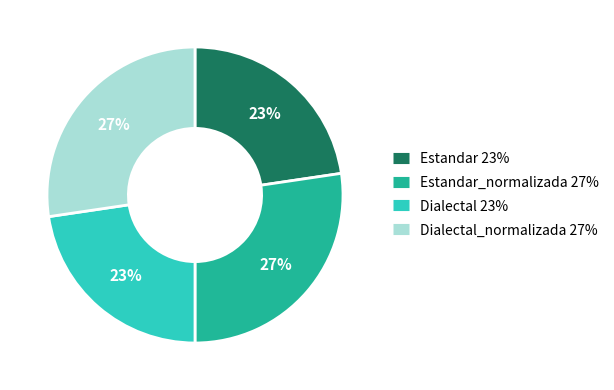

Does any single category account for the majority?

No